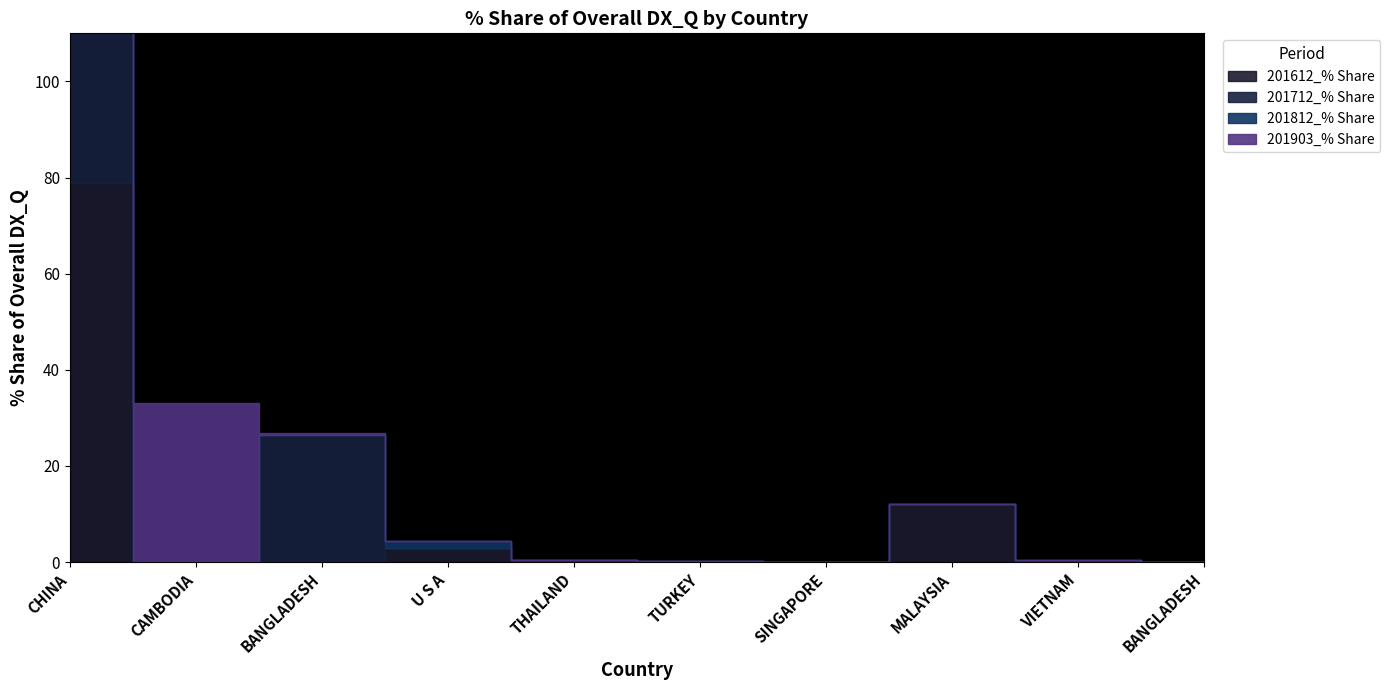

Which series has the widest spread of values?

201812_% Share